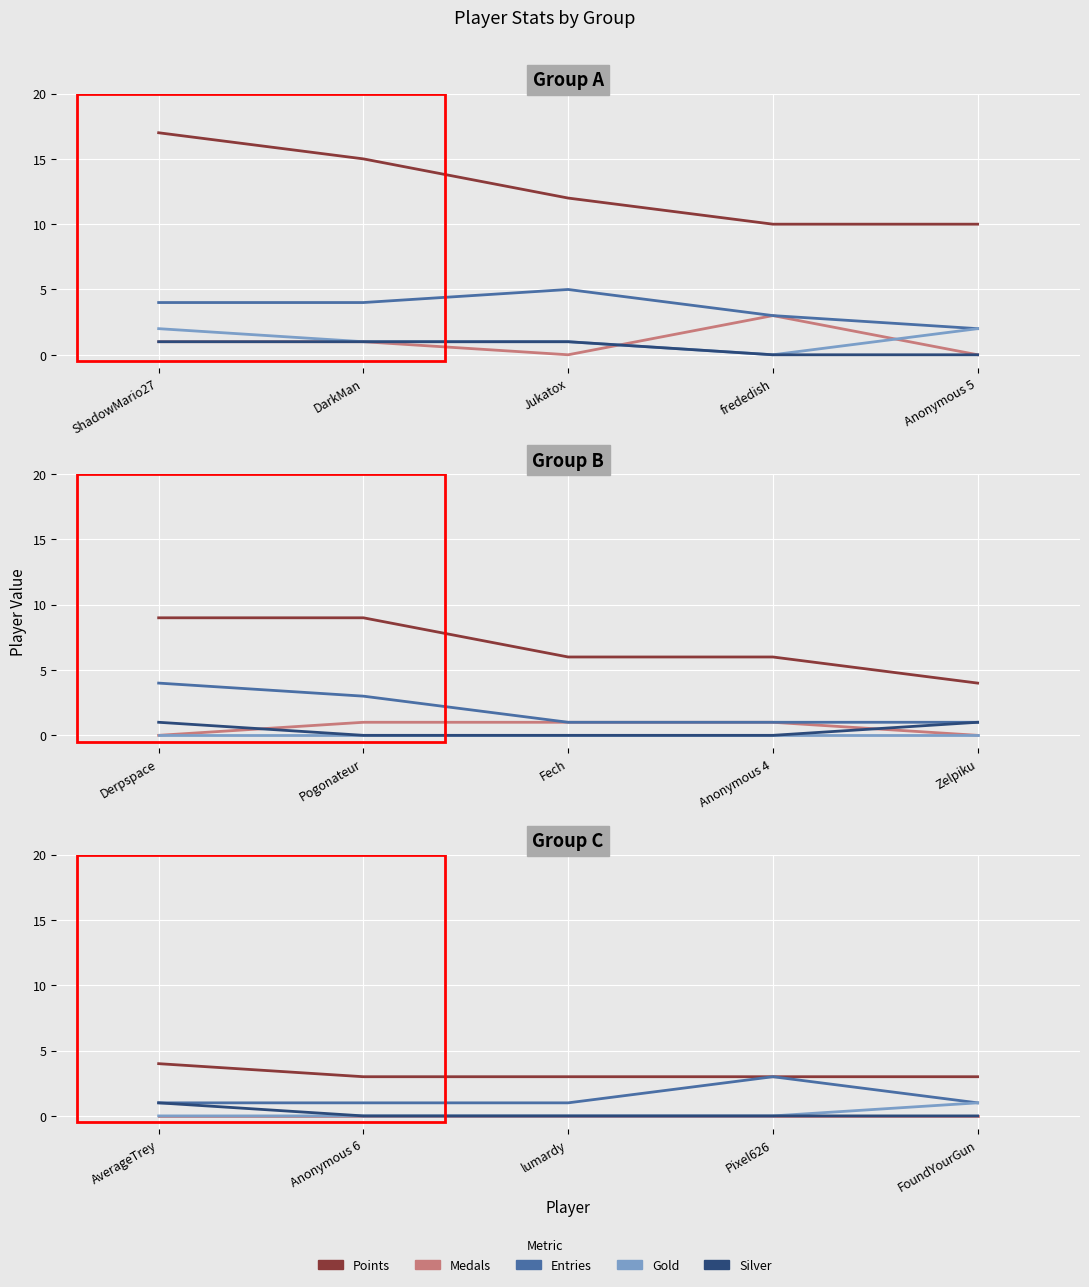

How many series are shown in this chart?

5